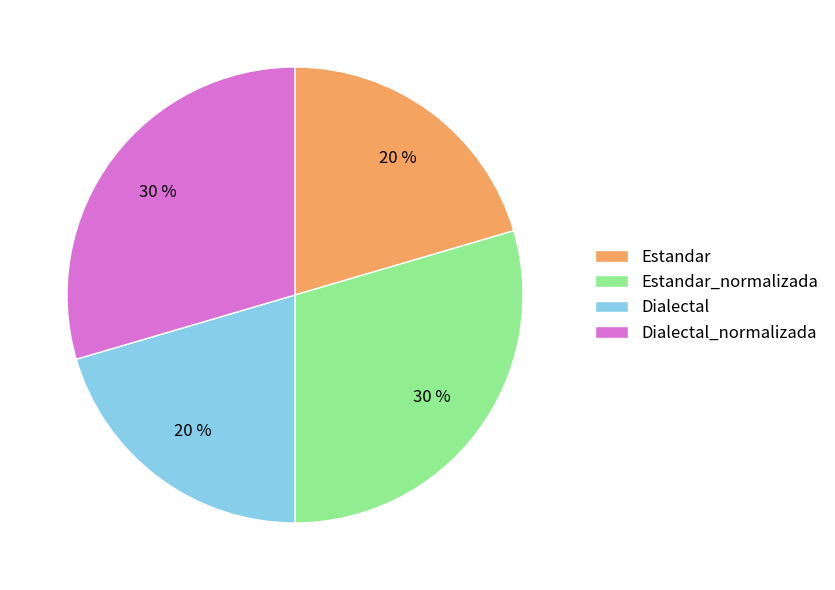

Is it true that Dialectal_normalizada is 36% of the pie?

False